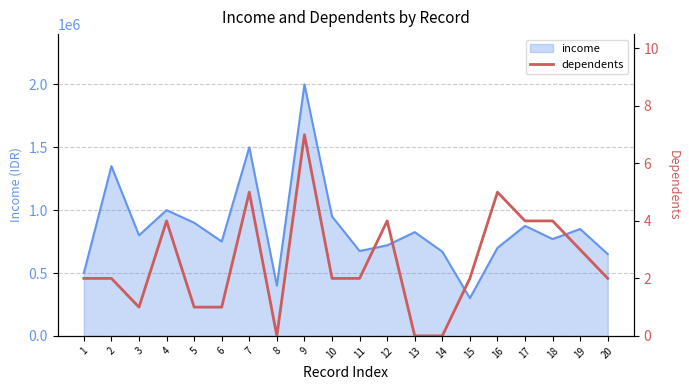

How many lines are shown in the chart?

1